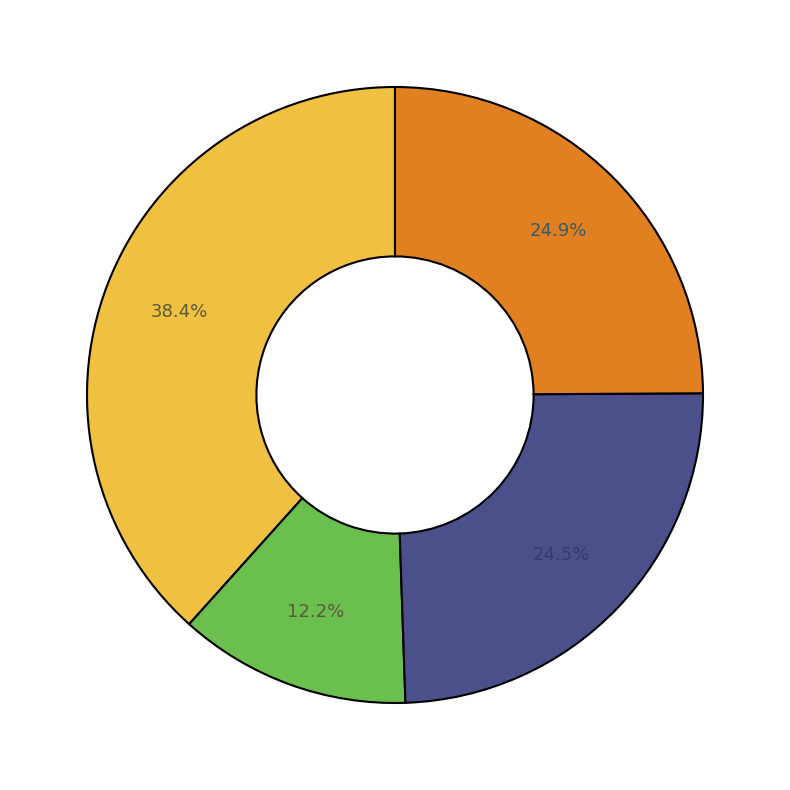

Is there a majority slice in this chart?

No